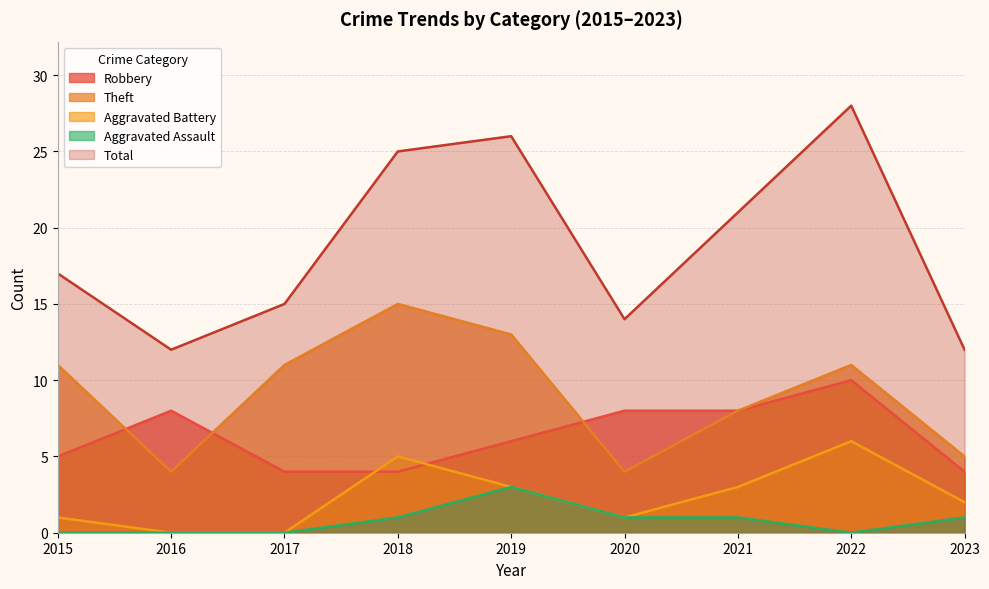

The Theft series shows 15 at 2018. True or false?

True